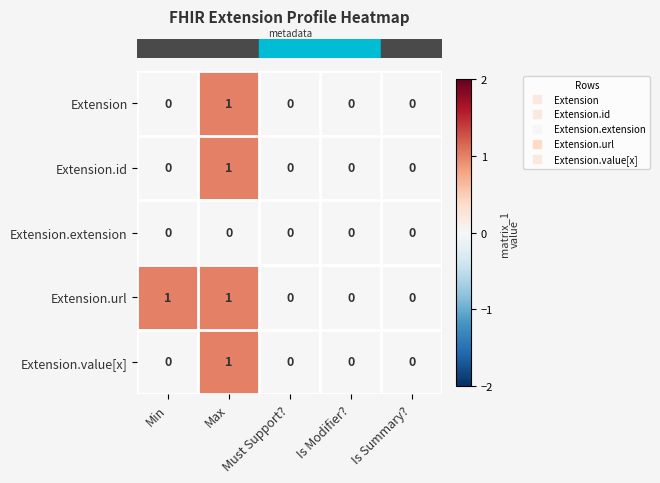

Count the Extension.url values in the range 0 to 1.

5